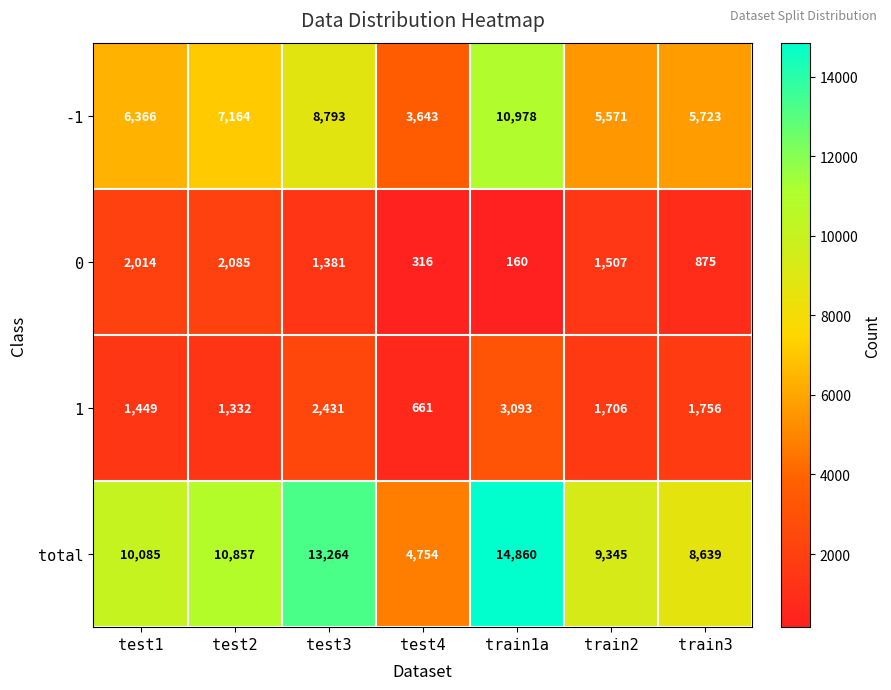

The value of 1 at test4 is 428. True or false?

False